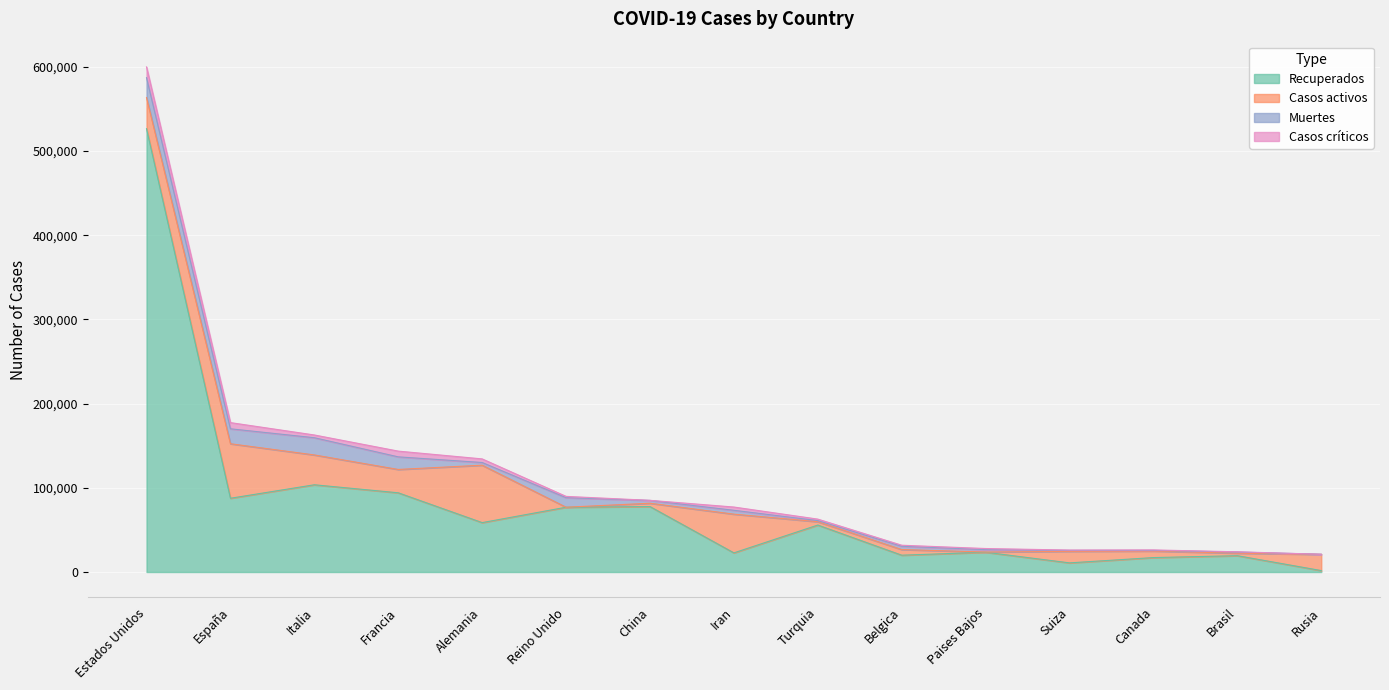

Reading left to right, extract all data points from this chart.

Recuperados: 526581	87616	103616	94094	58678	76948	77738	22735	55796	19979	23478	10850	17144	19389	1694
Casos activos: 36948	64727	35435	27718	68200	0	3957	45983	3957	6707	250	13700	7756	2979	19238
Muertes: 23644	17756	20465	14967	3194	11329	3341	4585	1296	3903	2823	1138	780	1355	170
Casos críticos: 12772	7371	3260	6821	4288	1559	116	3877	1786	1234	1358	386	557	296	8